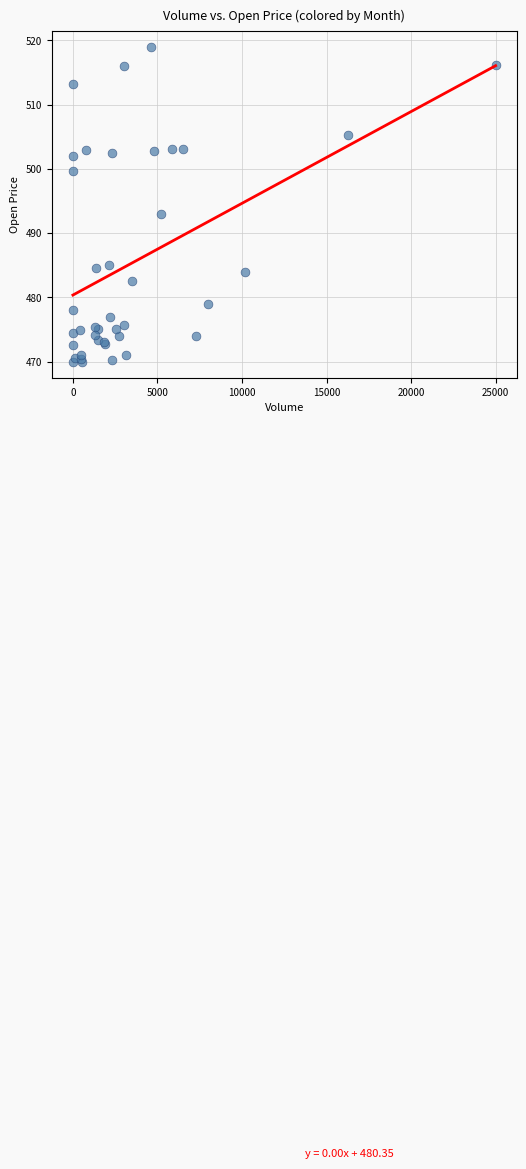

What Y value in the scatter plot is closest to 494?

493.0